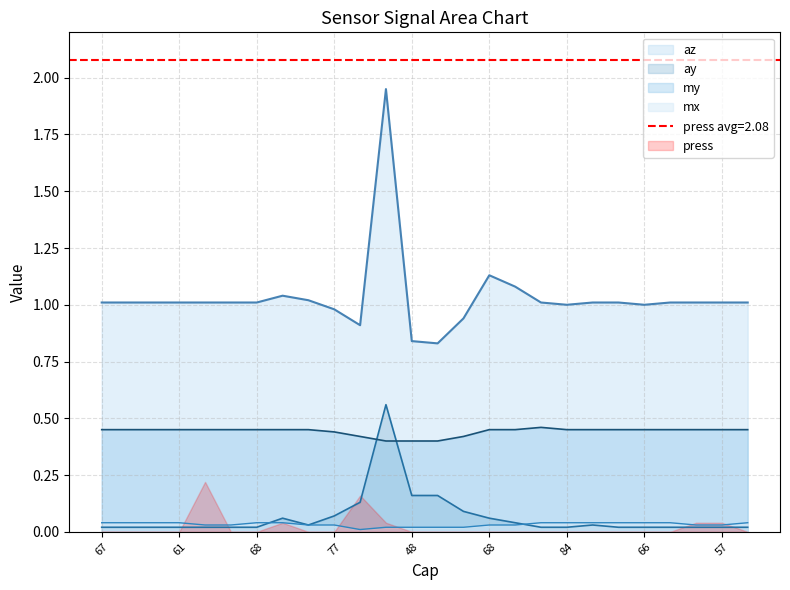

At which label is my closest to 0?

76